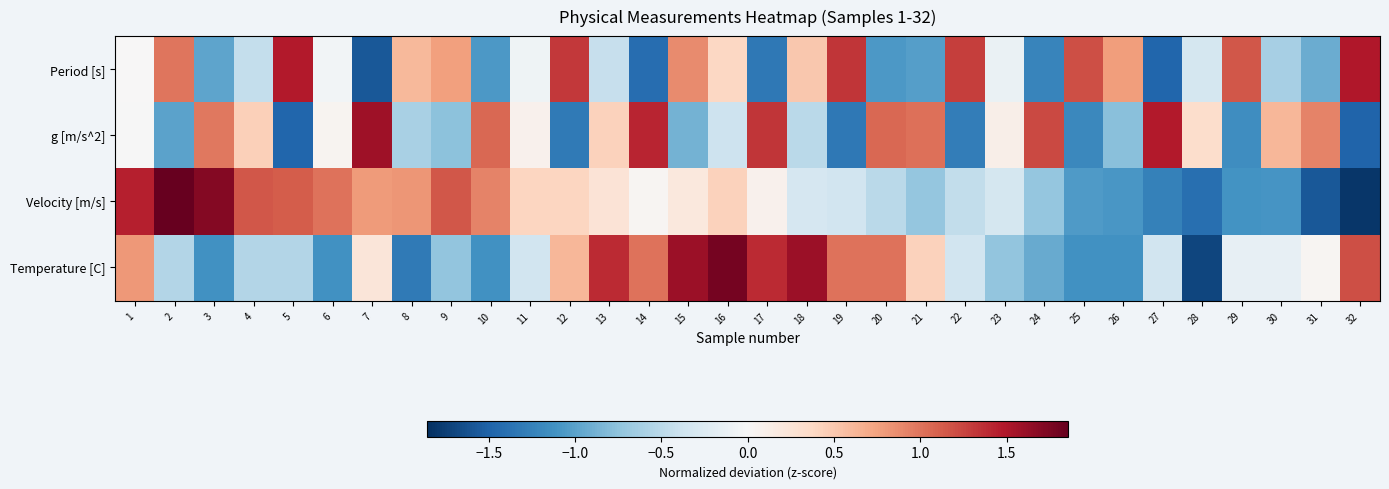

What is the total value across all series at 14?

1.0